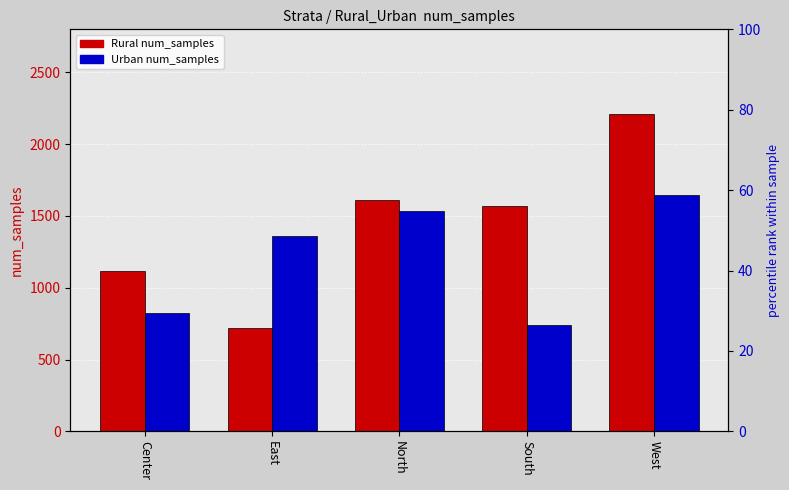

What is the sum of all Rural values?

7220